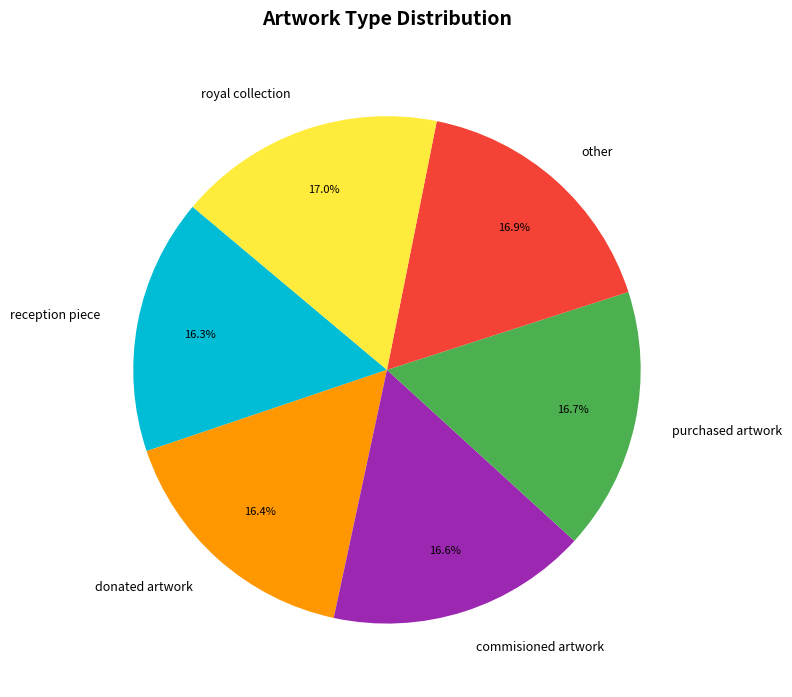

Does commisioned artwork represent more than half of the total?

No